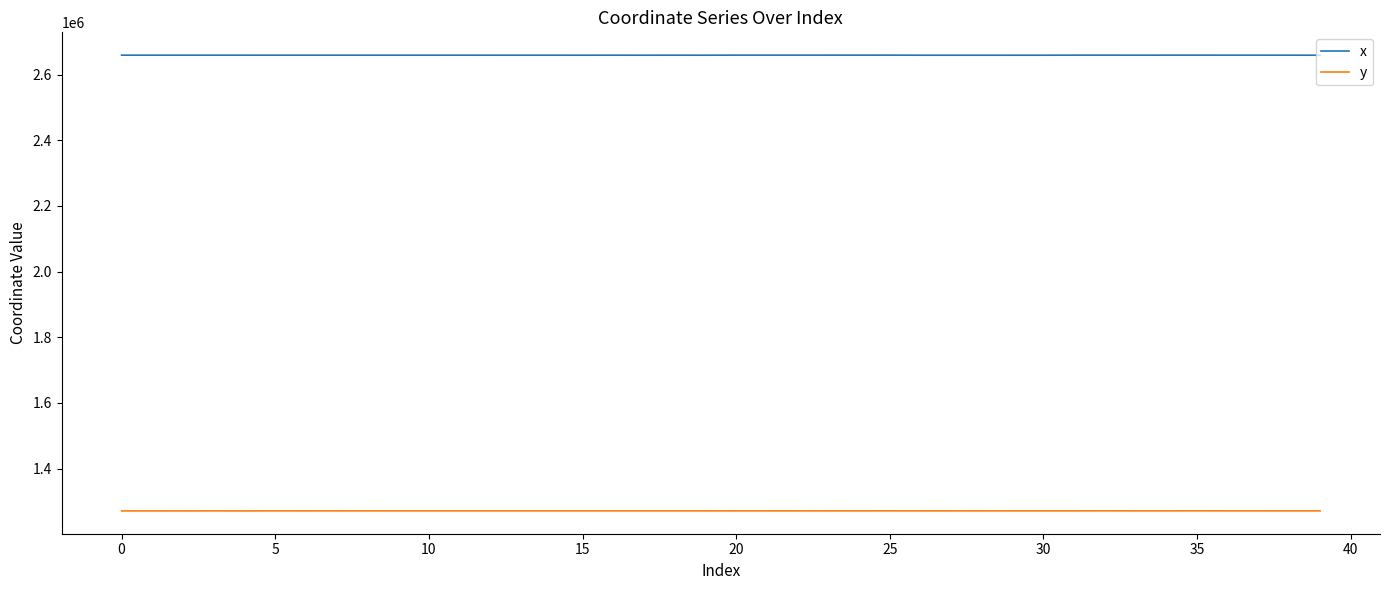

Which series has the largest total across all categories?

x